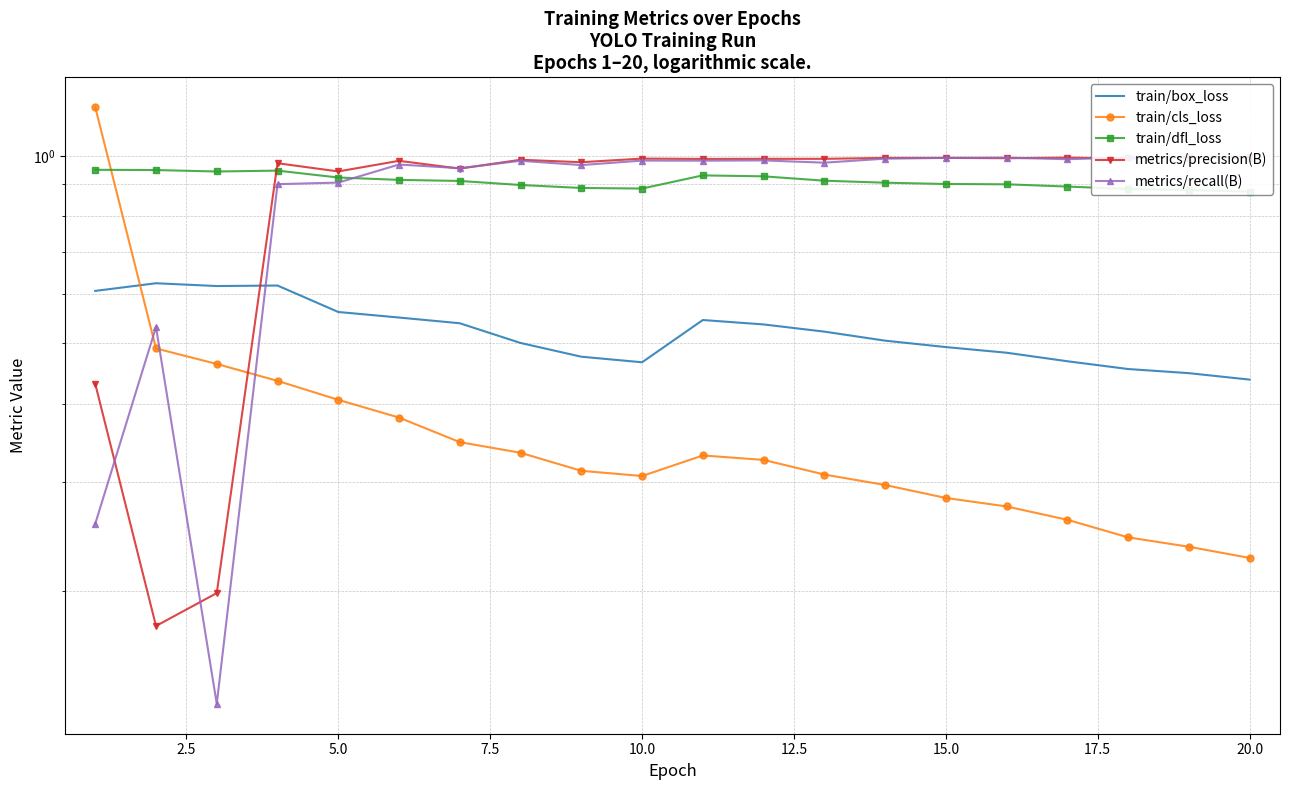

What is the highest value of the train/box_loss series?

0.6